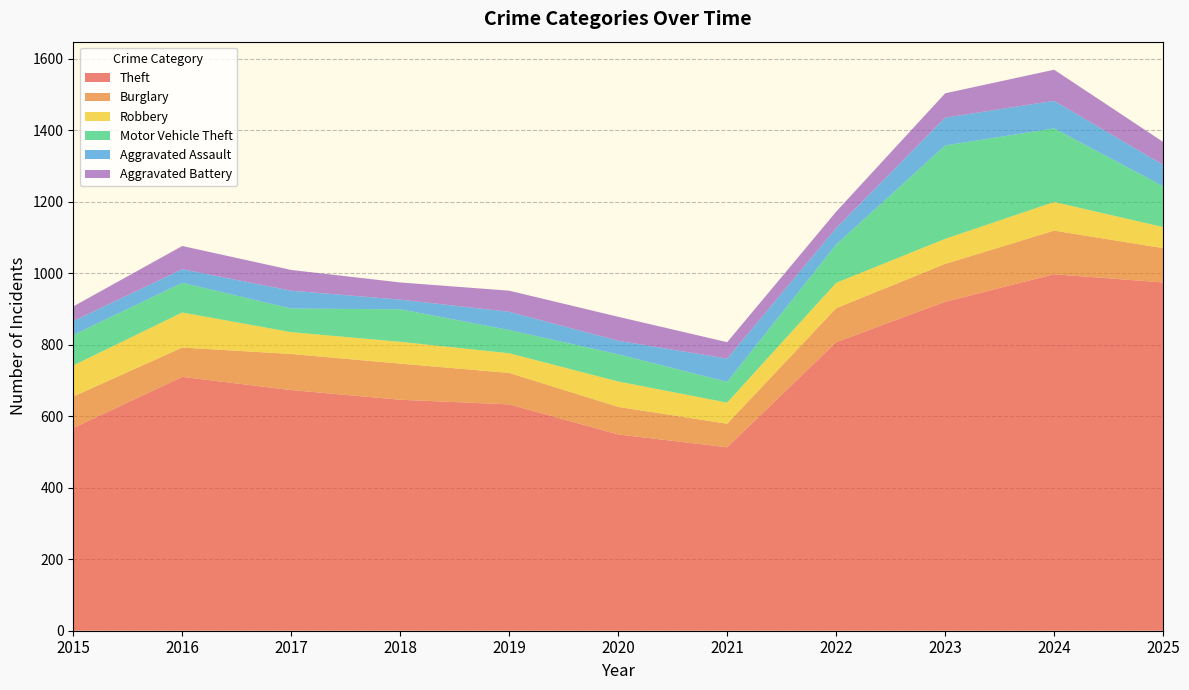

Reading left to right, what are all the values shown in this chart?

Theft: 567	710	673	646	633	549	513	807	920	997	974
Burglary: 88	82	101	101	88	77	66	95	106	122	96
Robbery: 87	98	61	61	55	71	59	71	70	80	59
Motor Vehicle Theft: 85	83	66	91	65	76	58	107	261	206	114
Aggravated Assault: 39	38	50	27	51	38	65	46	78	77	60
Aggravated Battery: 41	65	58	48	59	67	46	46	68	87	64